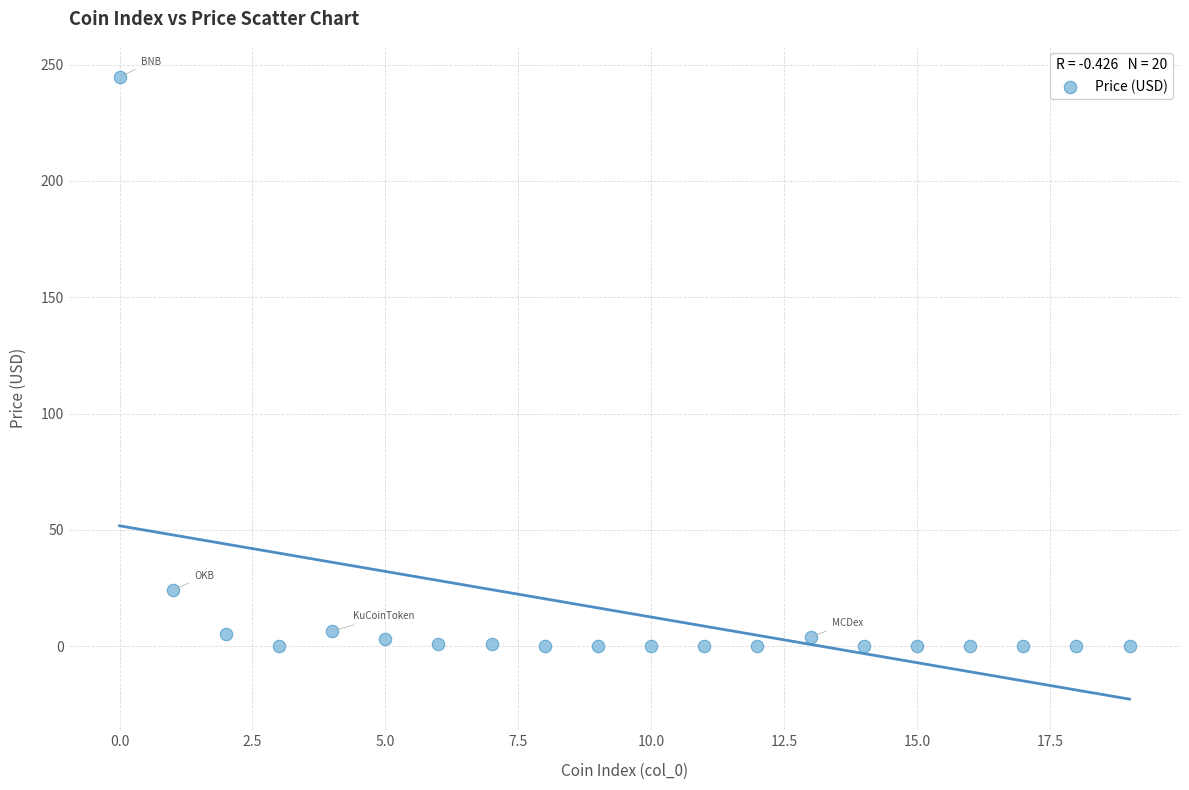

What is the range of Y values (max minus min)?

244.7